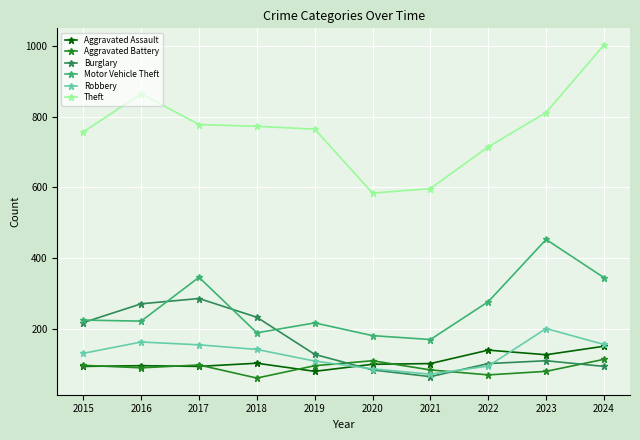

What is the minimum value shown in the chart?

61